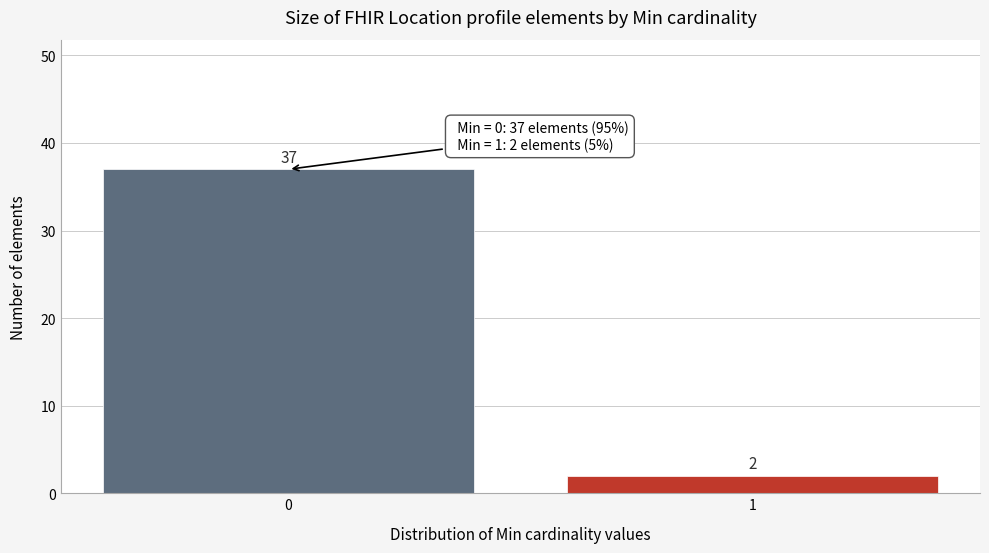

Reading left to right, what are all the values shown in this chart?

0=37	1=2